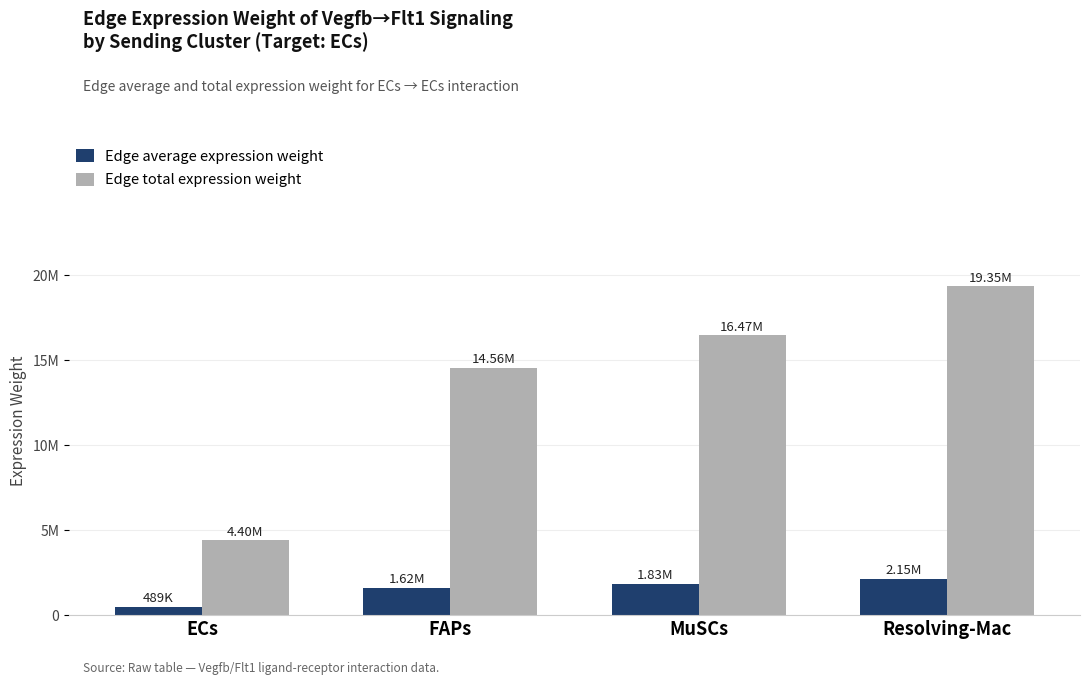

Does the chart contain any negative values?

No